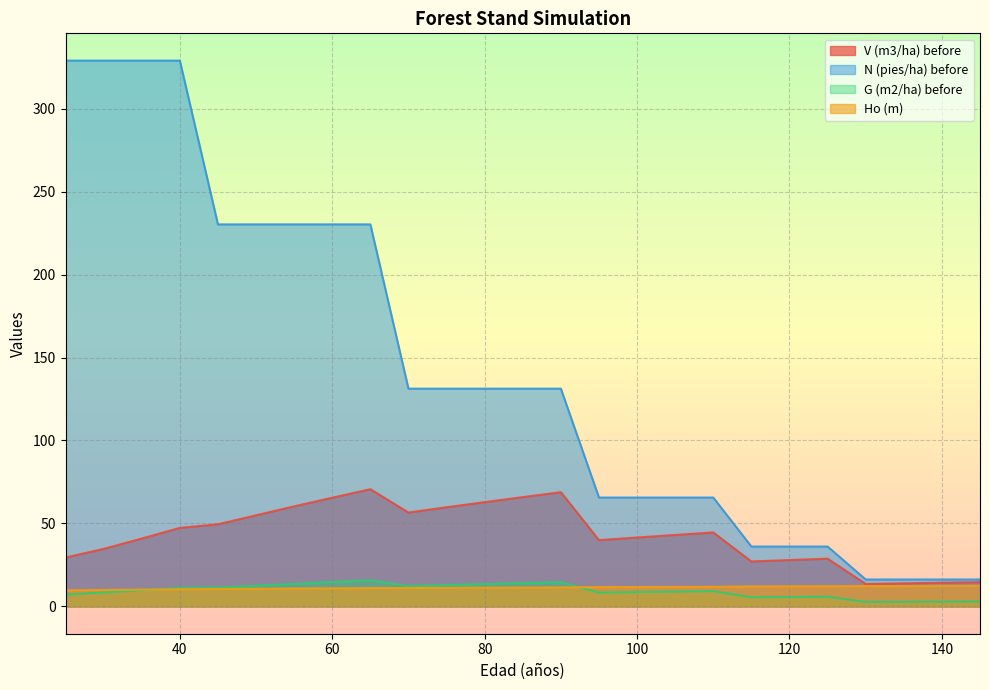

What is the lowest value of the Ho (m) series?

9.7